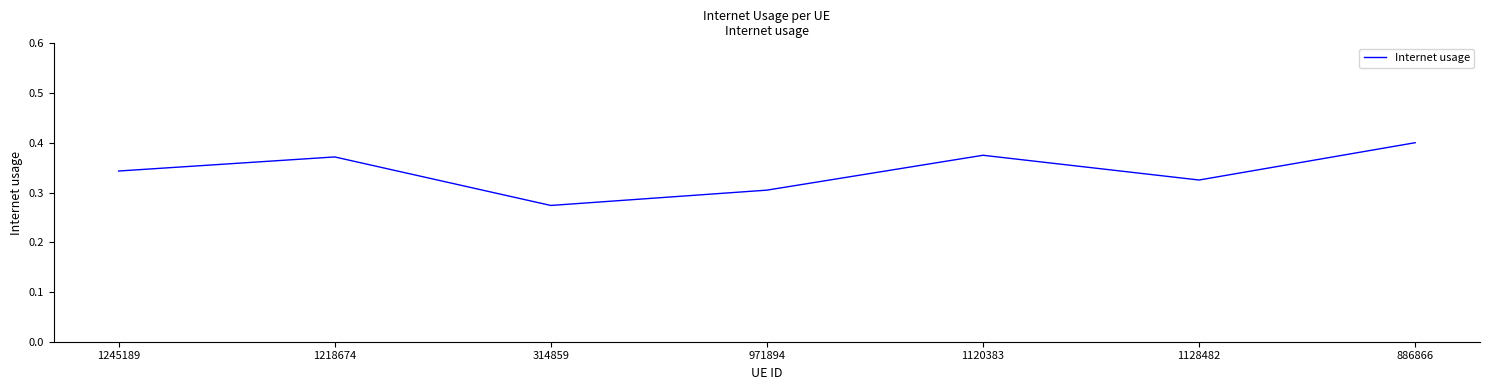

Which label corresponds to the largest value in the chart?

886866